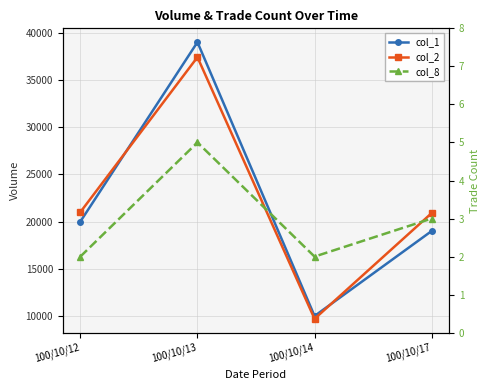

Reading left to right, what are all the values shown in this chart?

col_1: 100/10/12=20000	100/10/13=39000	100/10/14=10000	100/10/17=19000
col_2: 100/10/12=21000	100/10/13=37410	100/10/14=9700	100/10/17=20900
col_8: 100/10/12=2	100/10/13=5	100/10/14=2	100/10/17=3